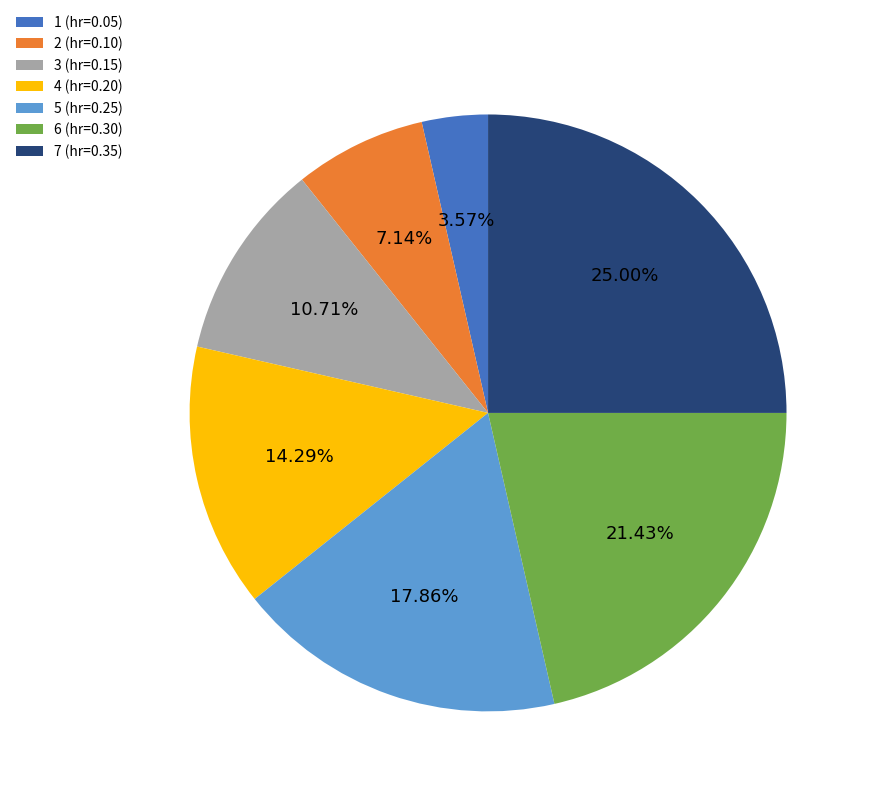

Which has a higher value, 6 (hr=0.30) or 2 (hr=0.10)?

6 (hr=0.30)